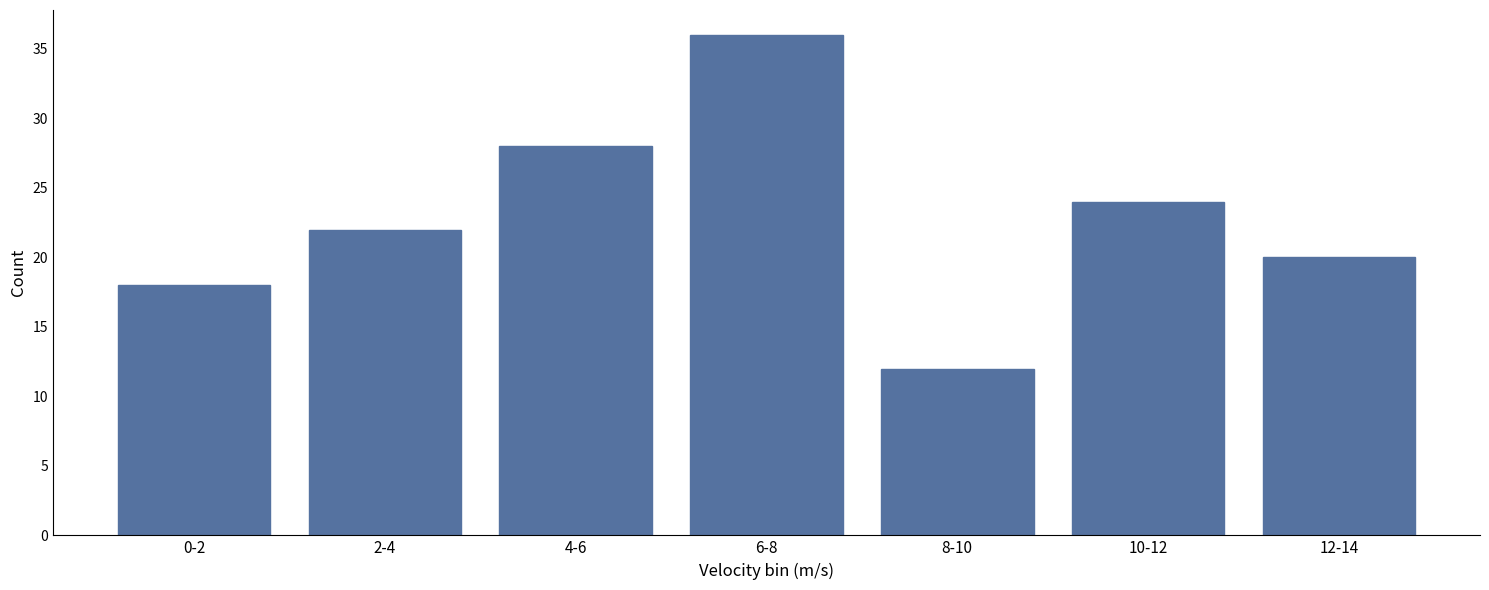

Reading right to left, what are all the values shown in this chart?

20	24	12	36	28	22	18